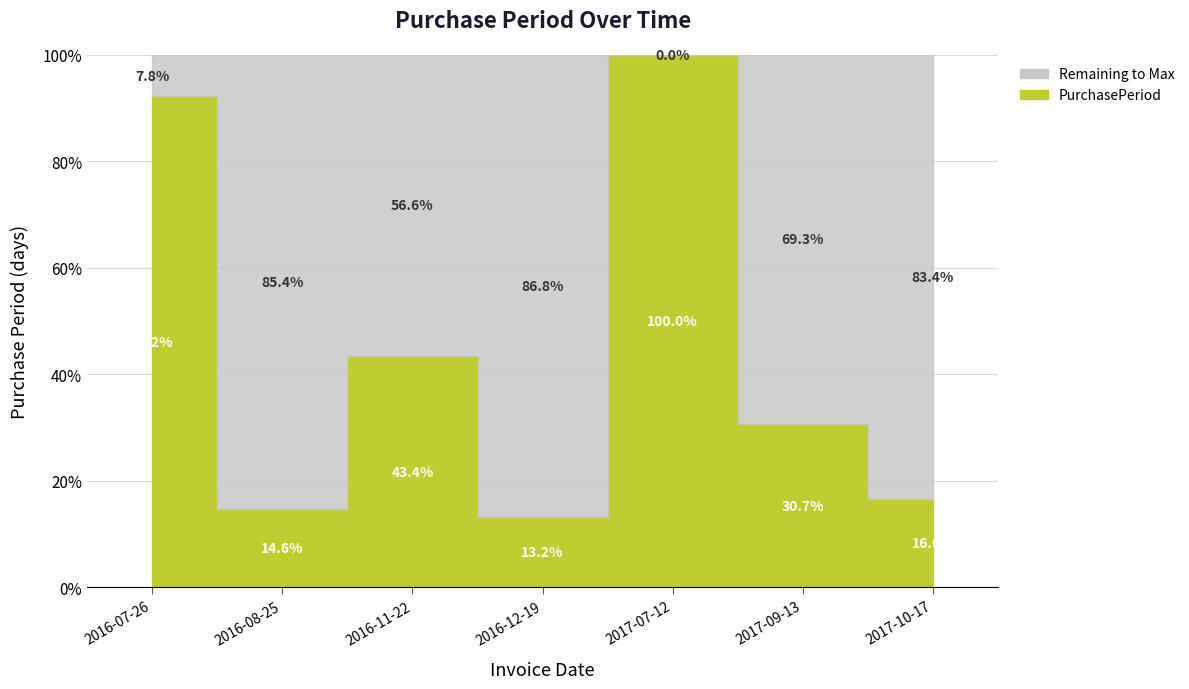

What is the maximum value shown in the chart?

205